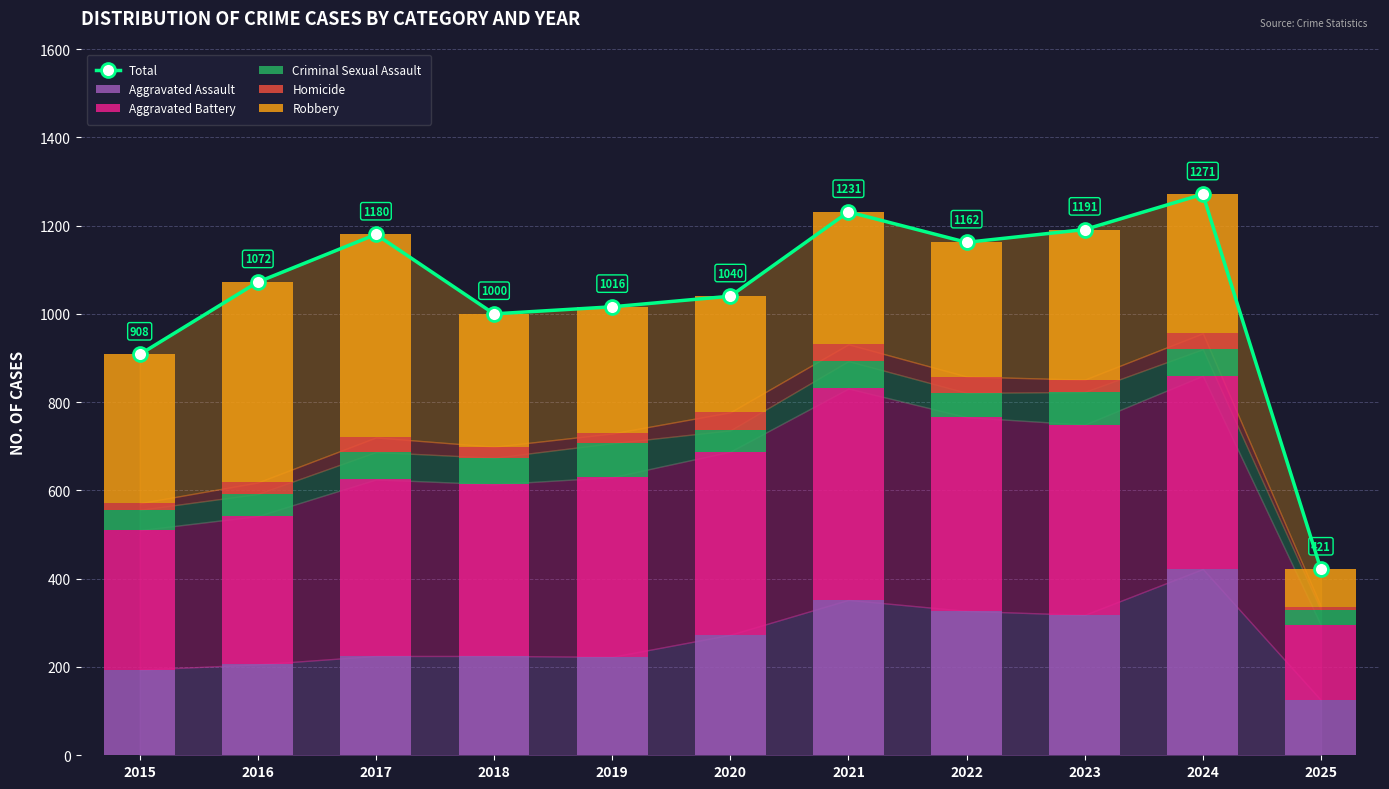

What is the difference between the maximum and second lowest values in the Criminal Sexual Assault series?

31